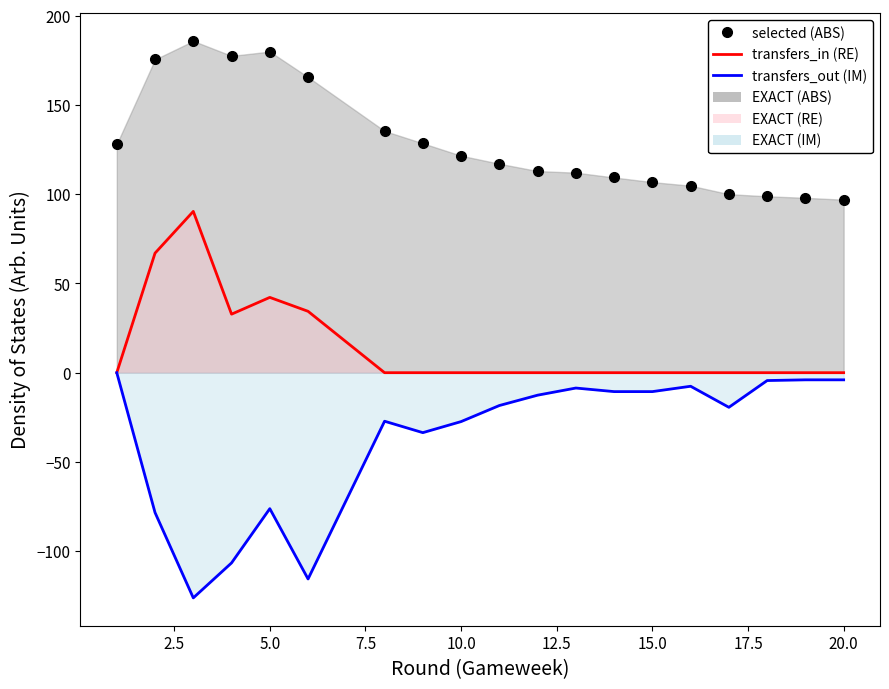

What is the value of the transfers_out (IM) line point at the 6th from the left?

-115.6